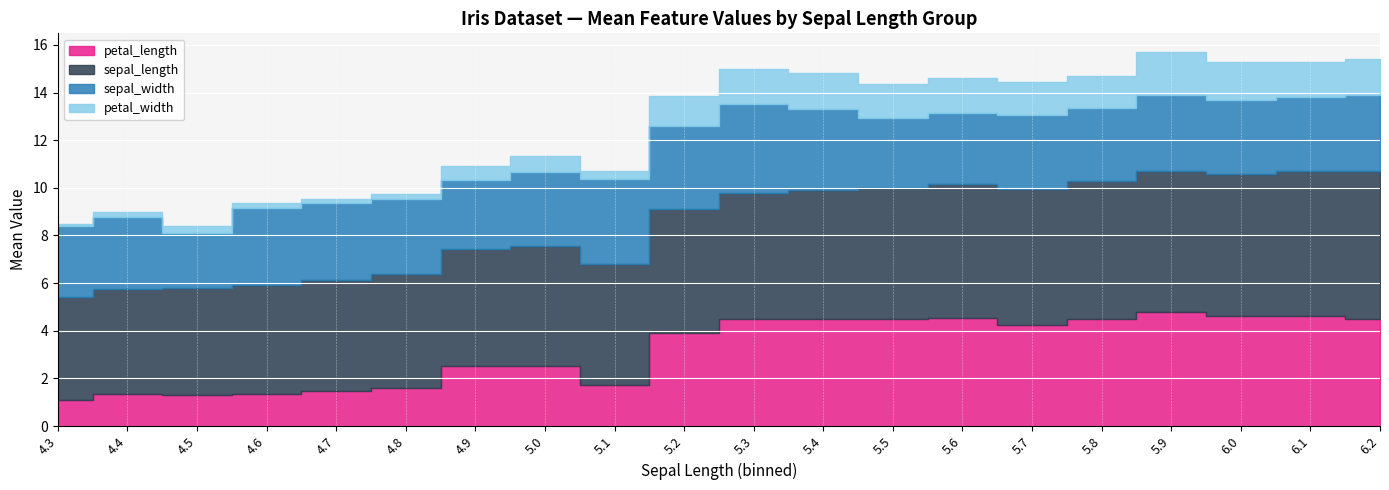

Where does the sepal_width series first go above 3?

4.4